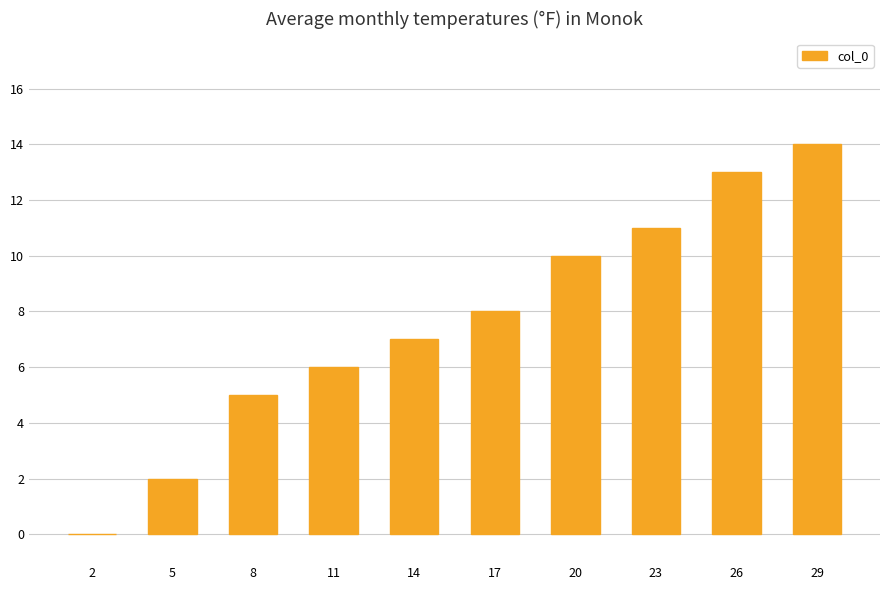

Reading left to right, what are all the values shown in this chart?

2=0	5=2	8=5	11=6	14=7	17=8	20=10	23=11	26=13	29=14